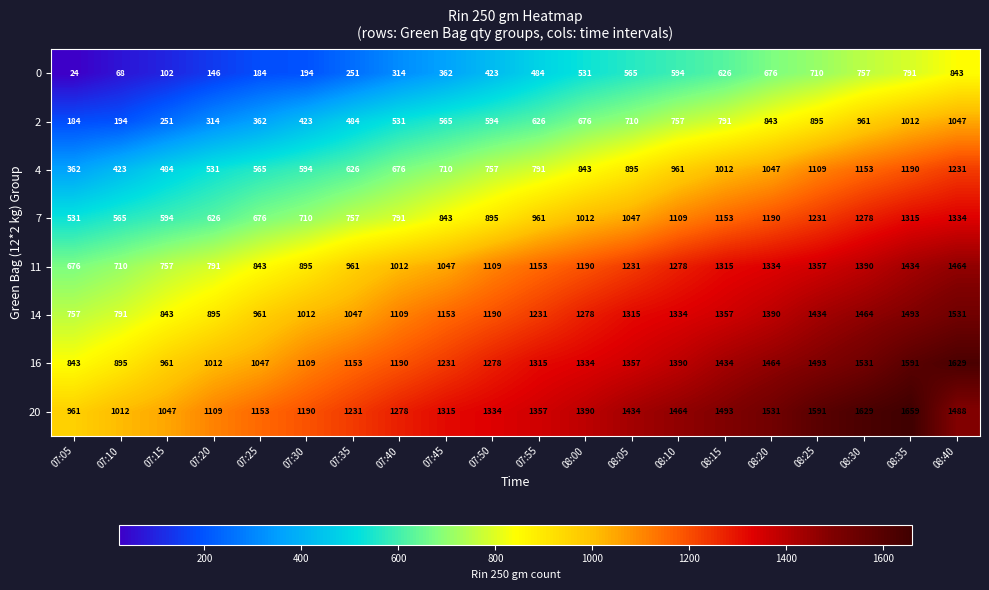

At 08:25, list the series in order from largest to smallest.

20, 16, 14, 11, 7, 4, 2, 0